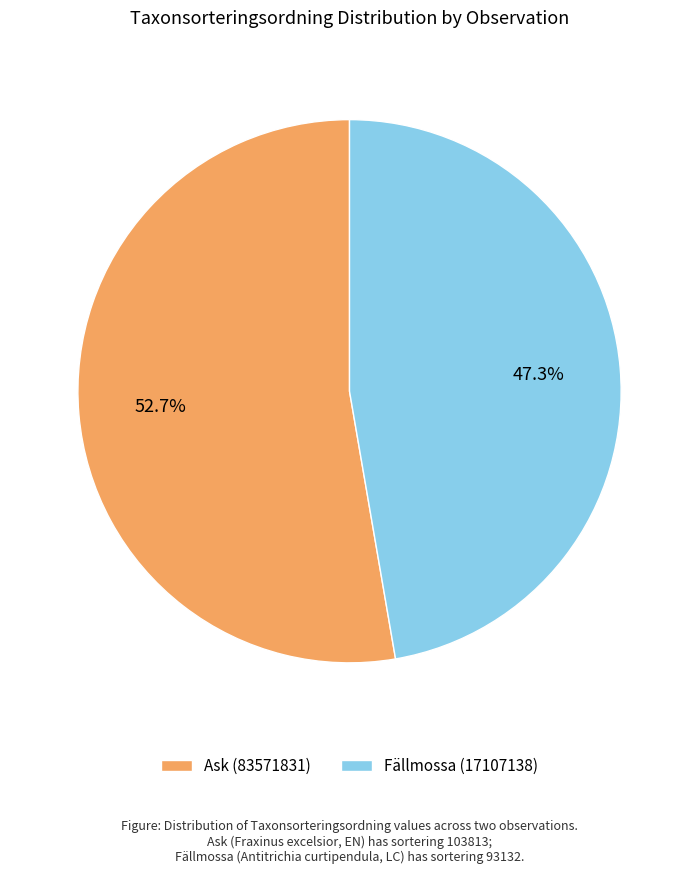

How many slices are in this pie chart?

2